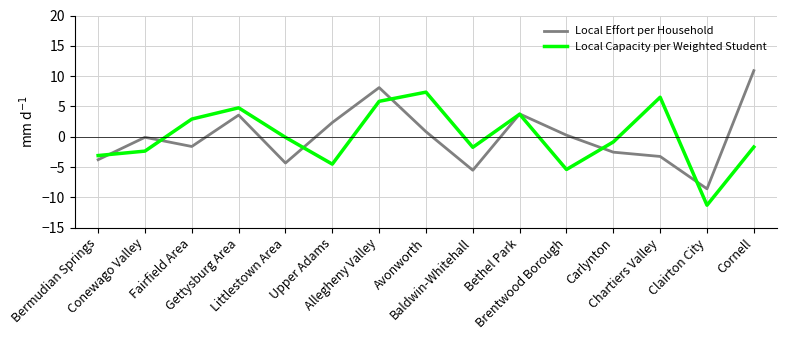

Which label corresponds to the smallest value in the chart?

Clairton City